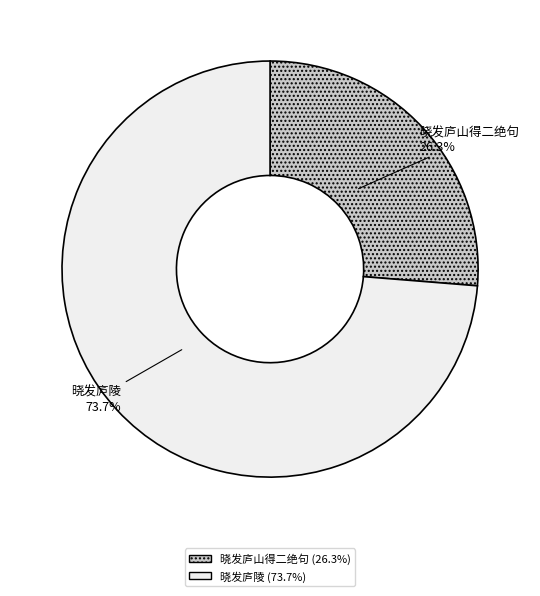

To the nearest percent, what is the difference between the largest and smallest slice percentages?

47%